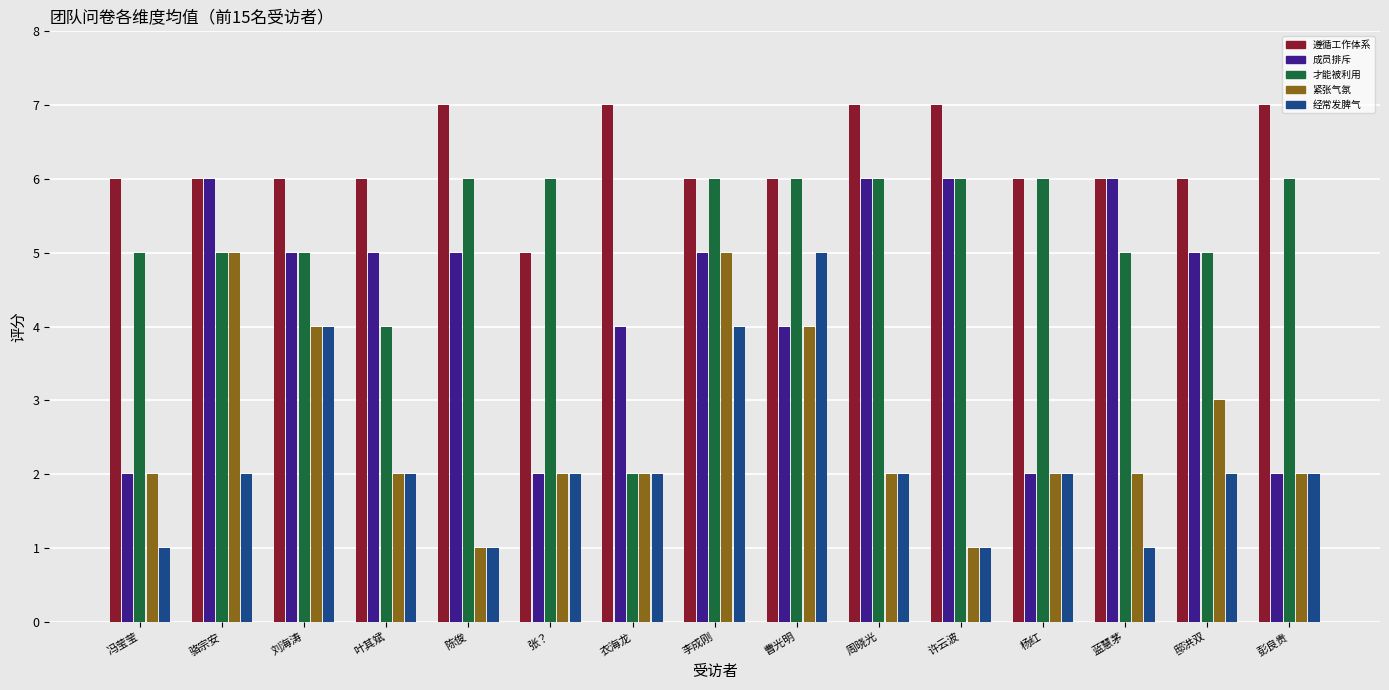

What is the spread (max minus min) of values at 杨红?

4